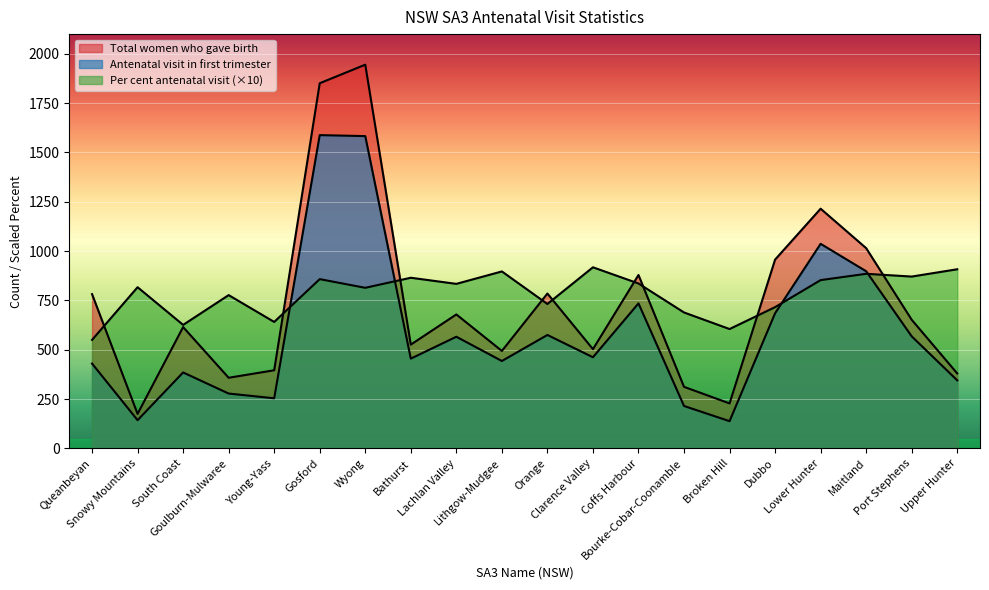

True or false: Per cent antenatal visit and Antenatal visit in first trimester cross at least once.

True